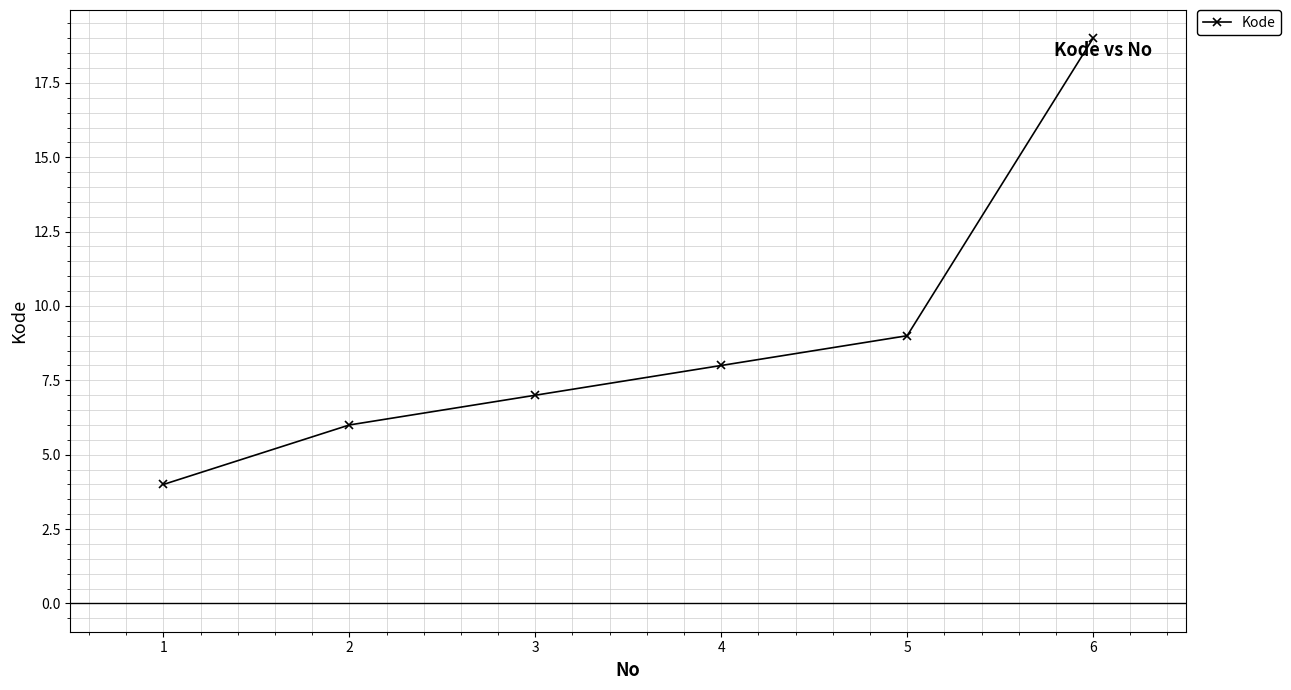

Reading right to left, extract all data points from this chart.

19	9	8	7	6	4